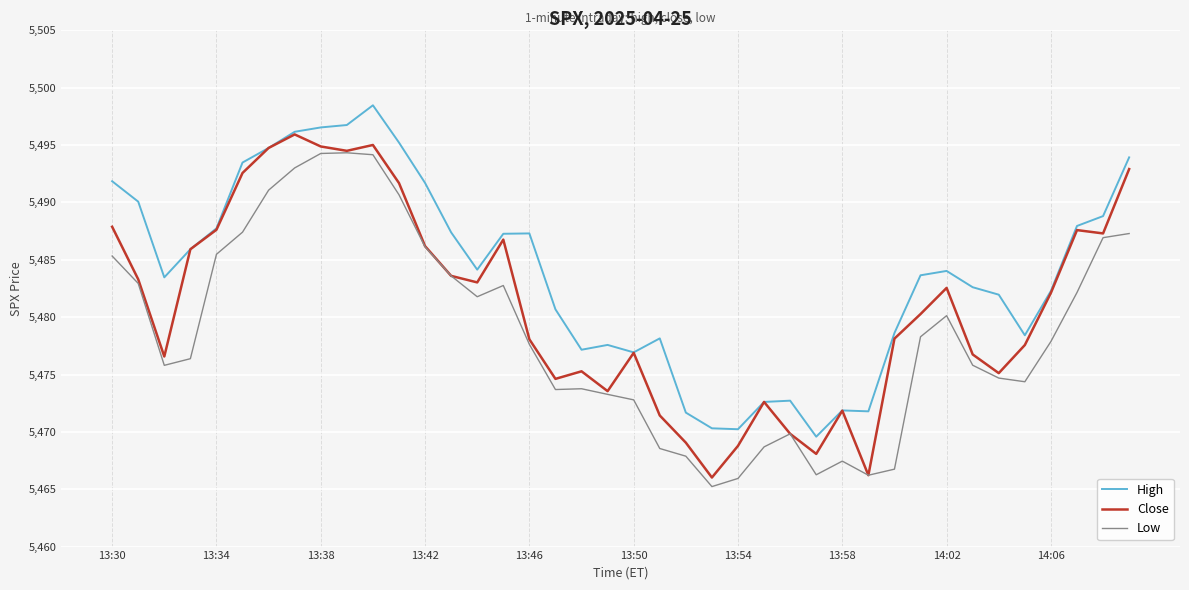

Which series has the largest total across all categories?

High